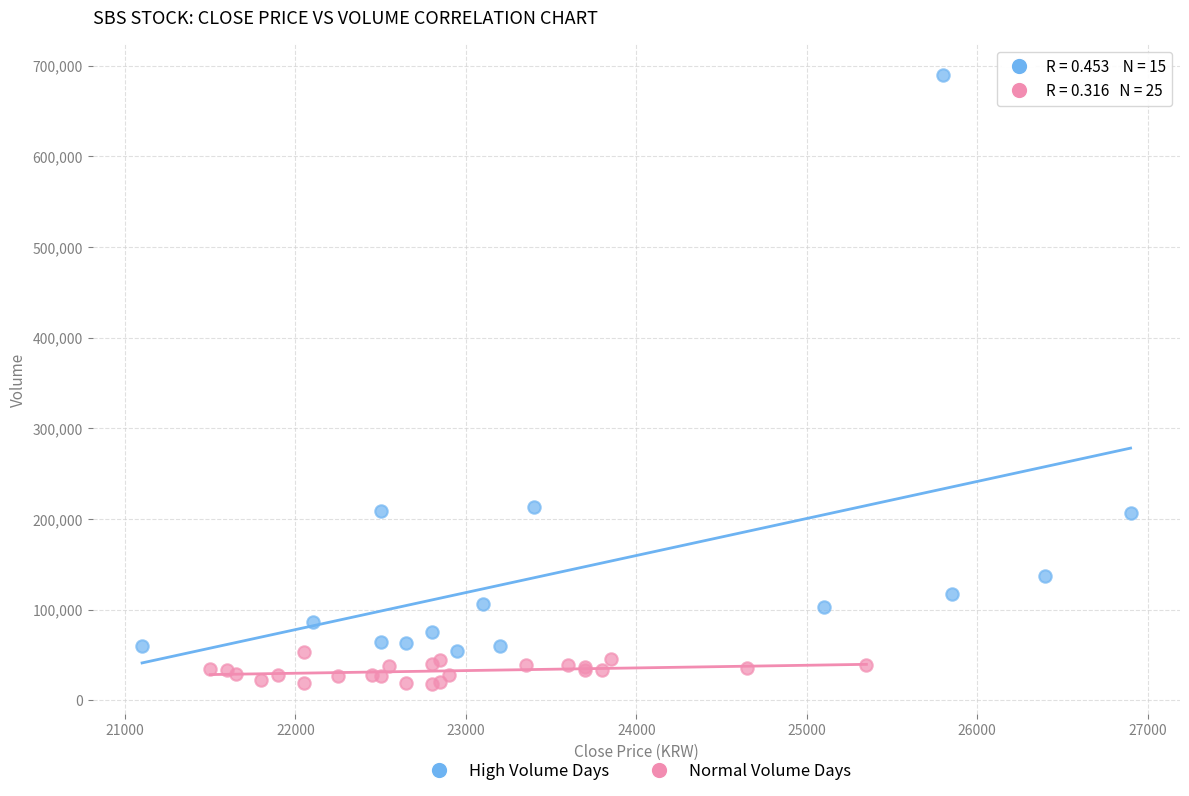

Which series has the widest spread of Y values?

High Volume Days